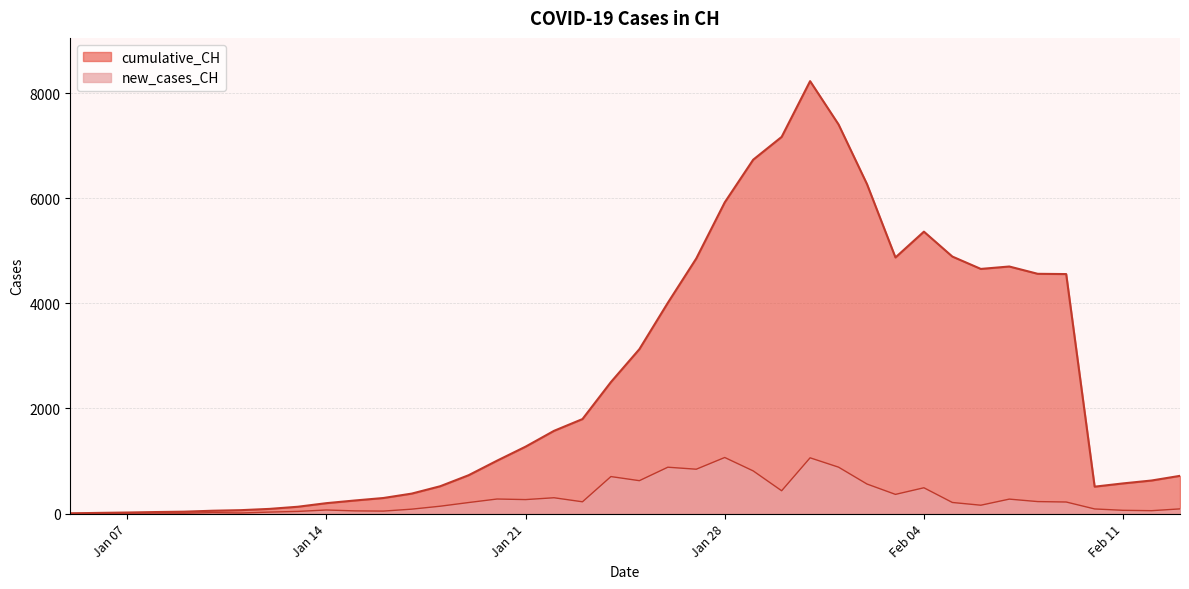

True or false: new_cases_CH has more than 1 points higher than both neighbors.

True